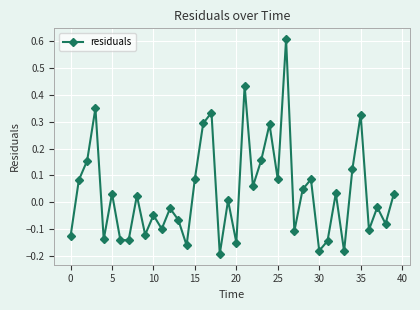

How many negative values are there?

19